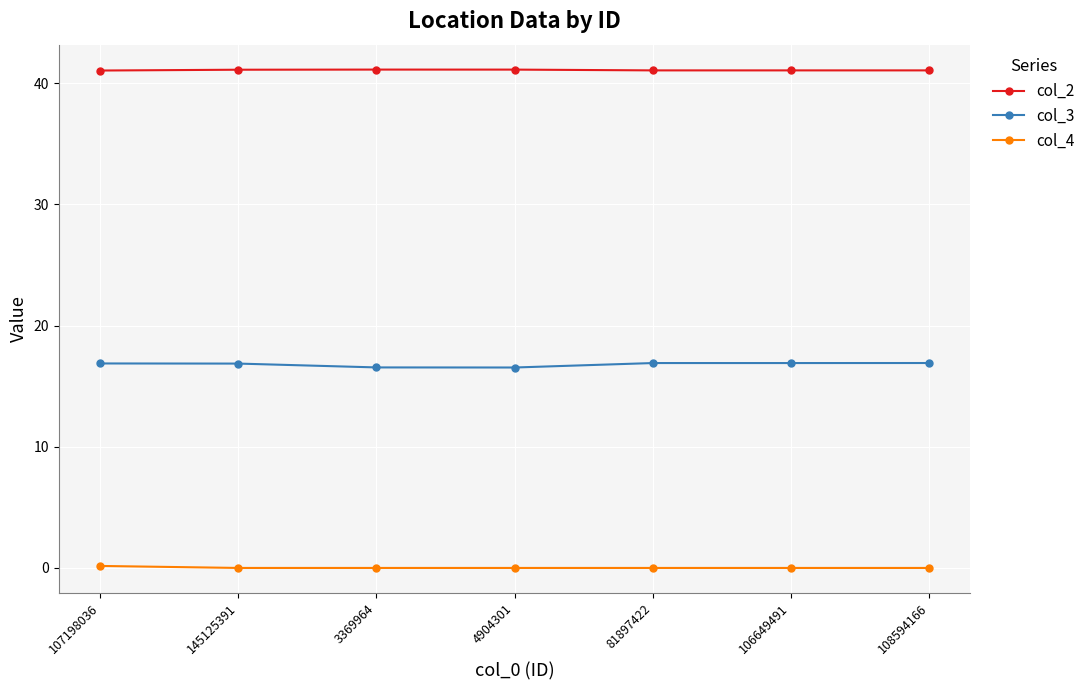

Is it true that col_3 equals 16.5 at 4904301?

True